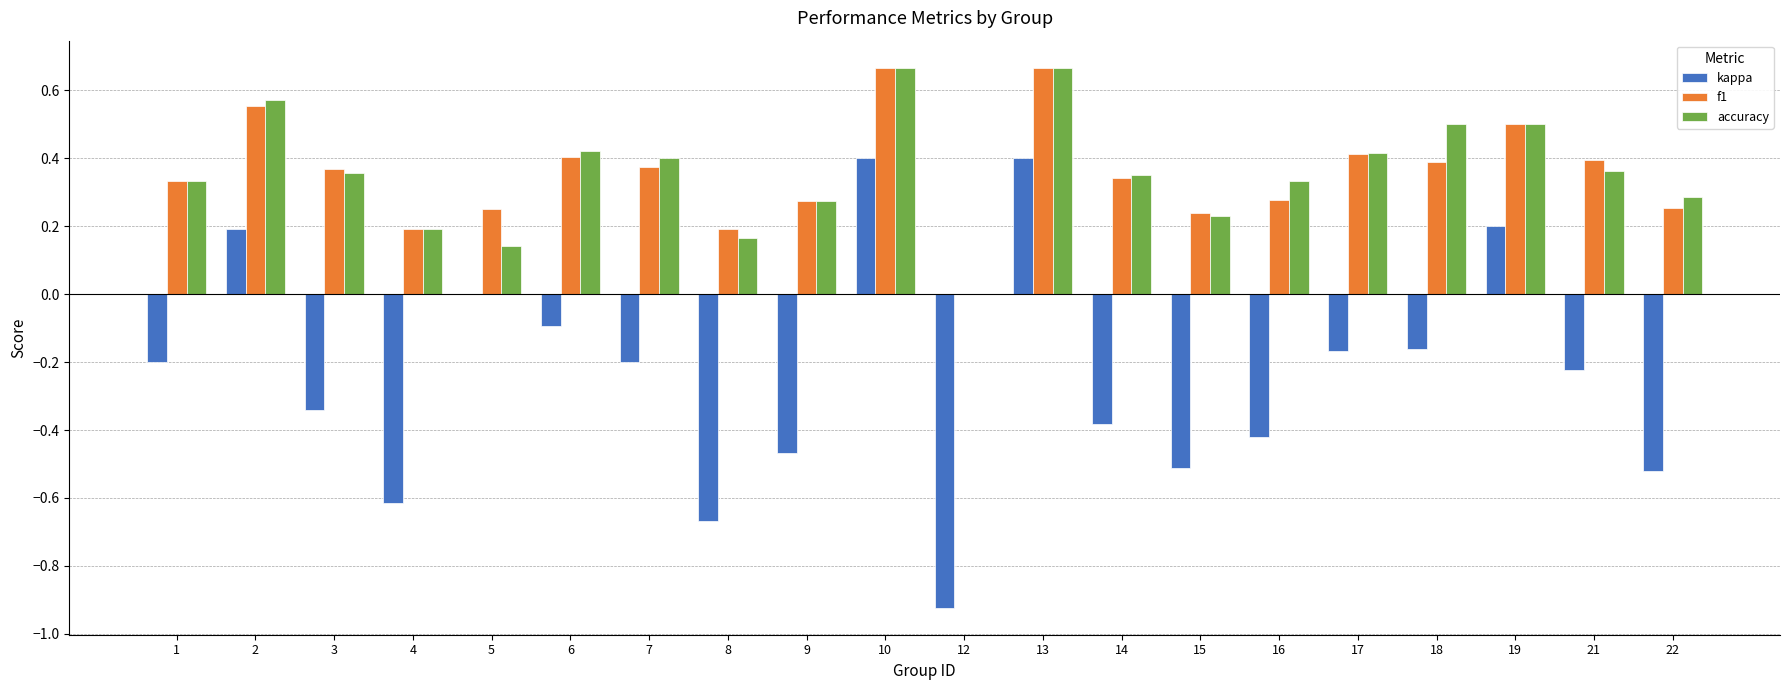

What is the total value across all series at 19?

1.2